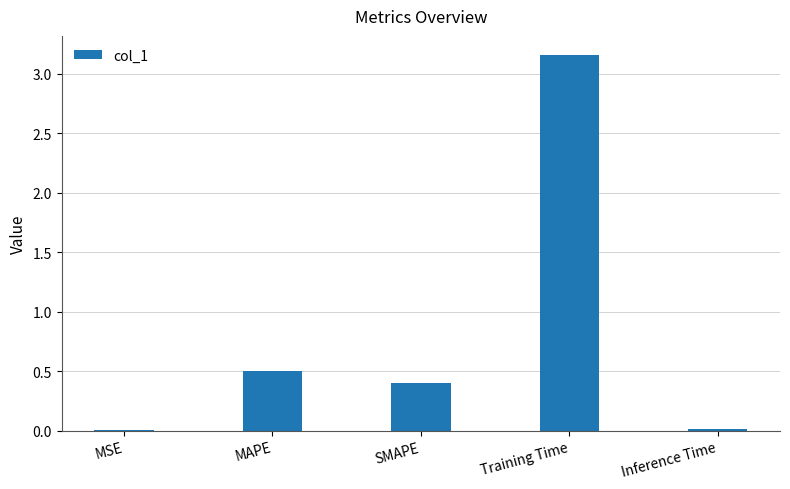

Which has a higher value, MAPE or SMAPE?

MAPE